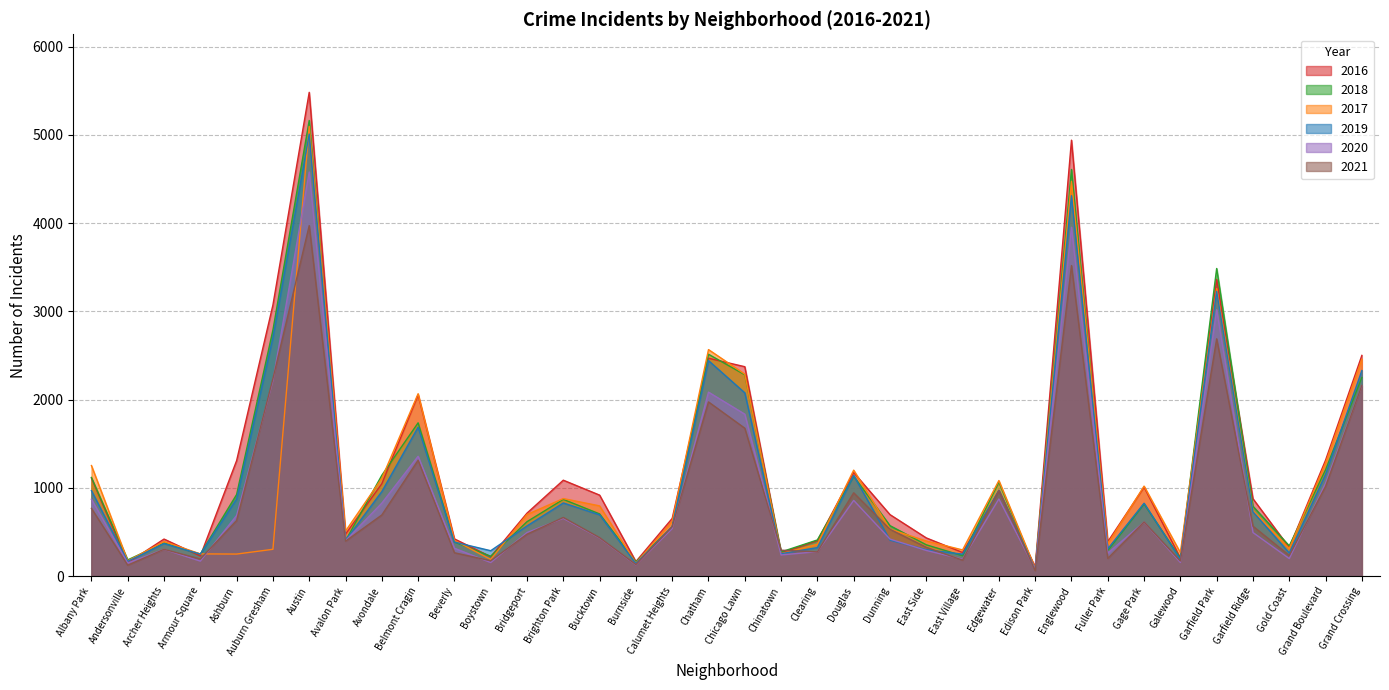

Which label corresponds to the largest value in the chart?

Austin